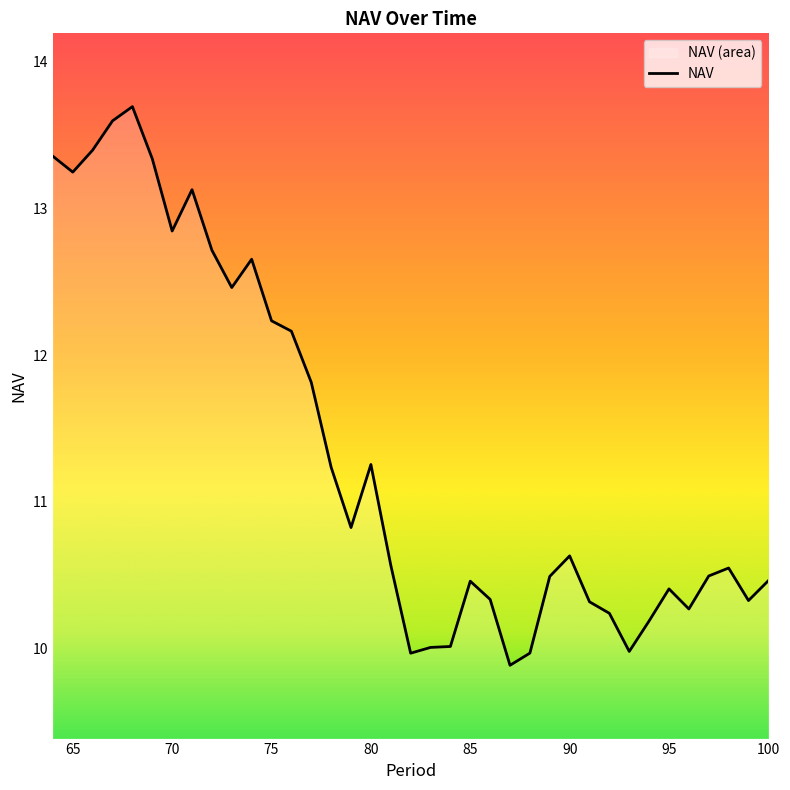

What is the average value?

11.3